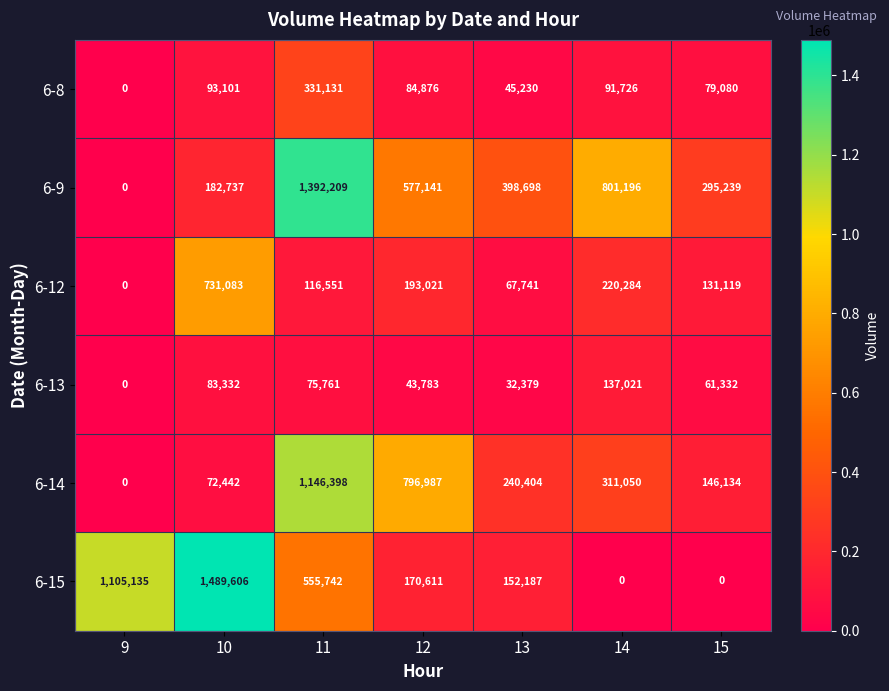

How many distinct data groups are displayed?

6